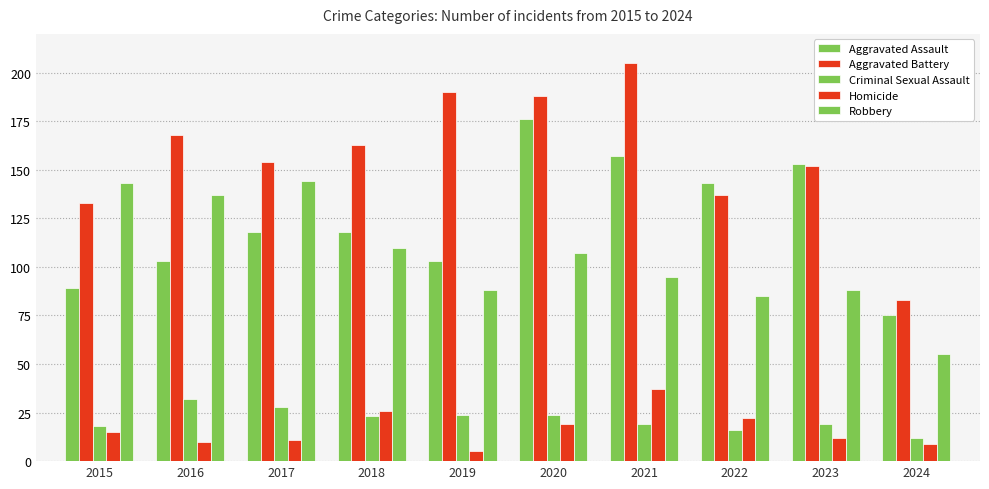

At which label is Criminal Sexual Assault closest to 22?

2018